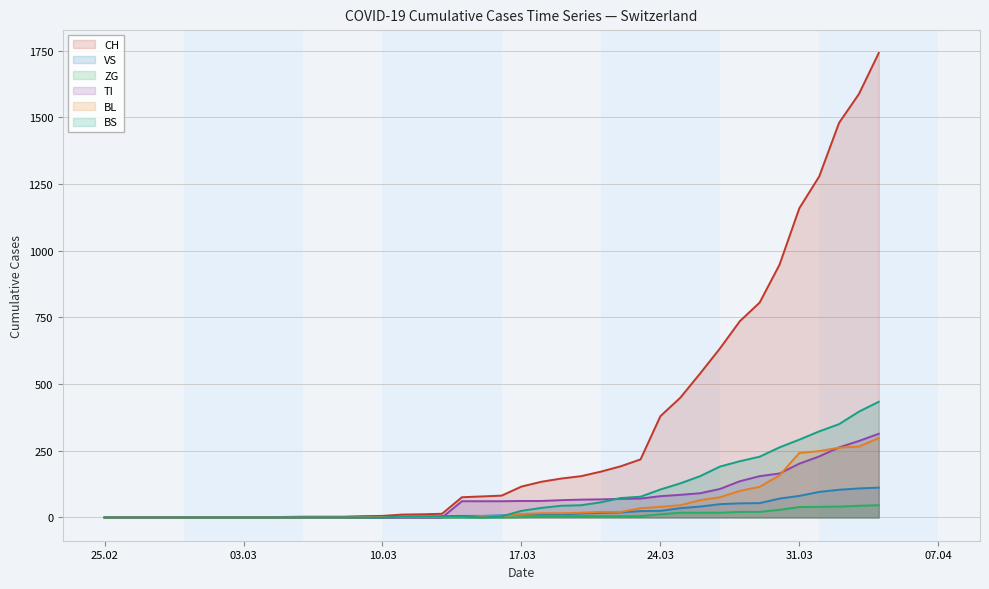

True or false: BL and ZG cross at least once.

False